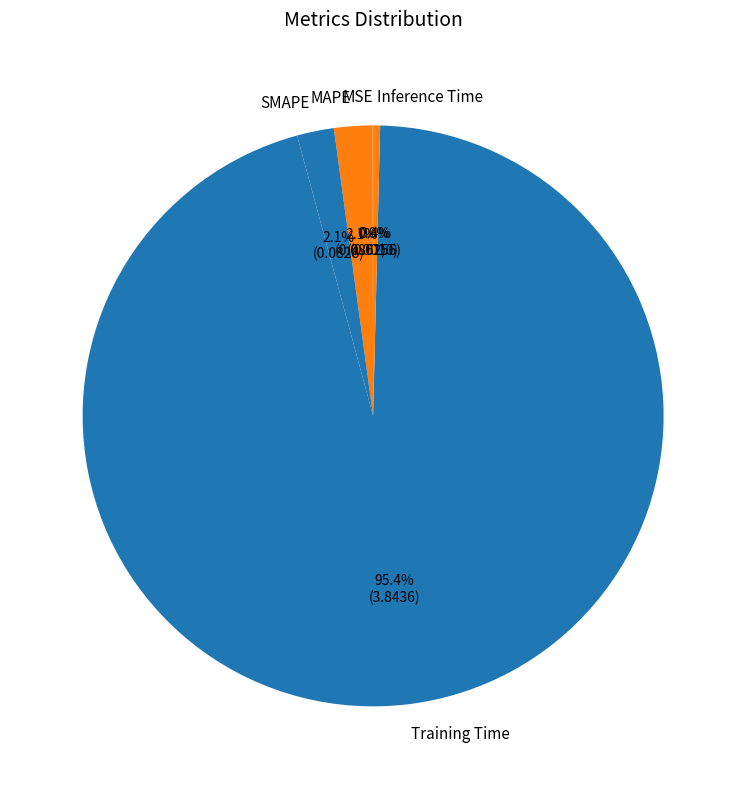

Does any single category account for the majority?

Yes